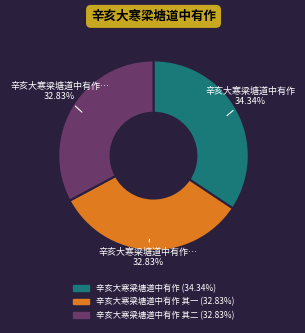

Does any single category account for the majority?

No